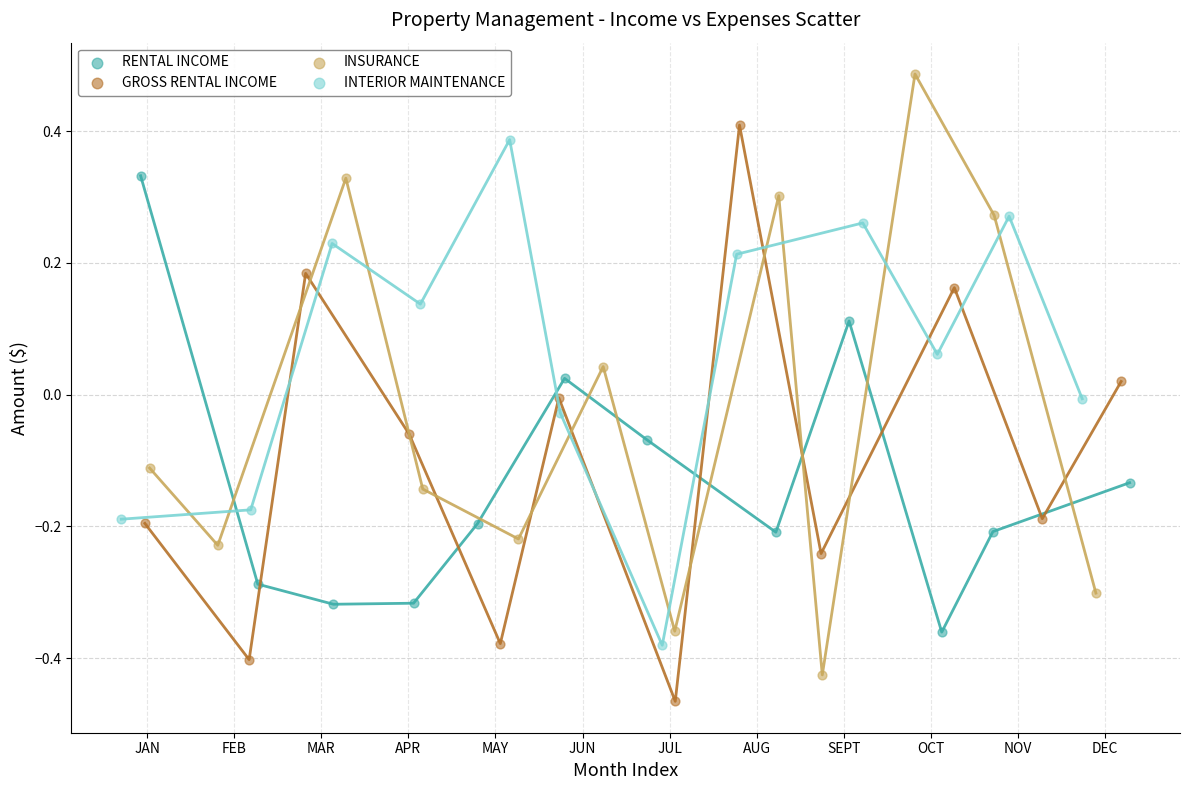

Which series has the largest Y range (max minus min)?

INSURANCE